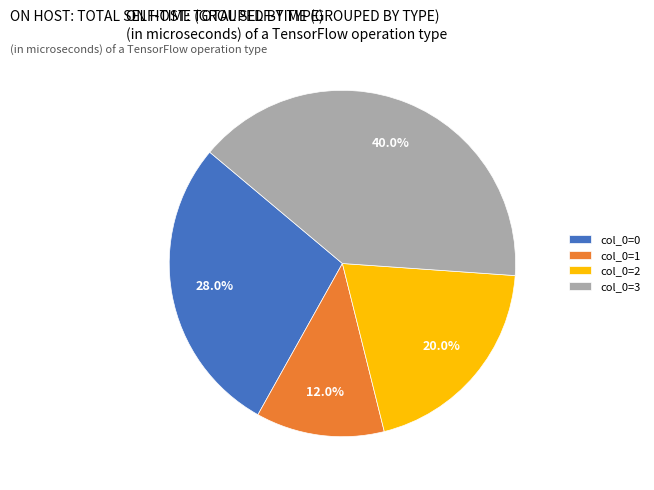

How many slices are in this pie chart?

4